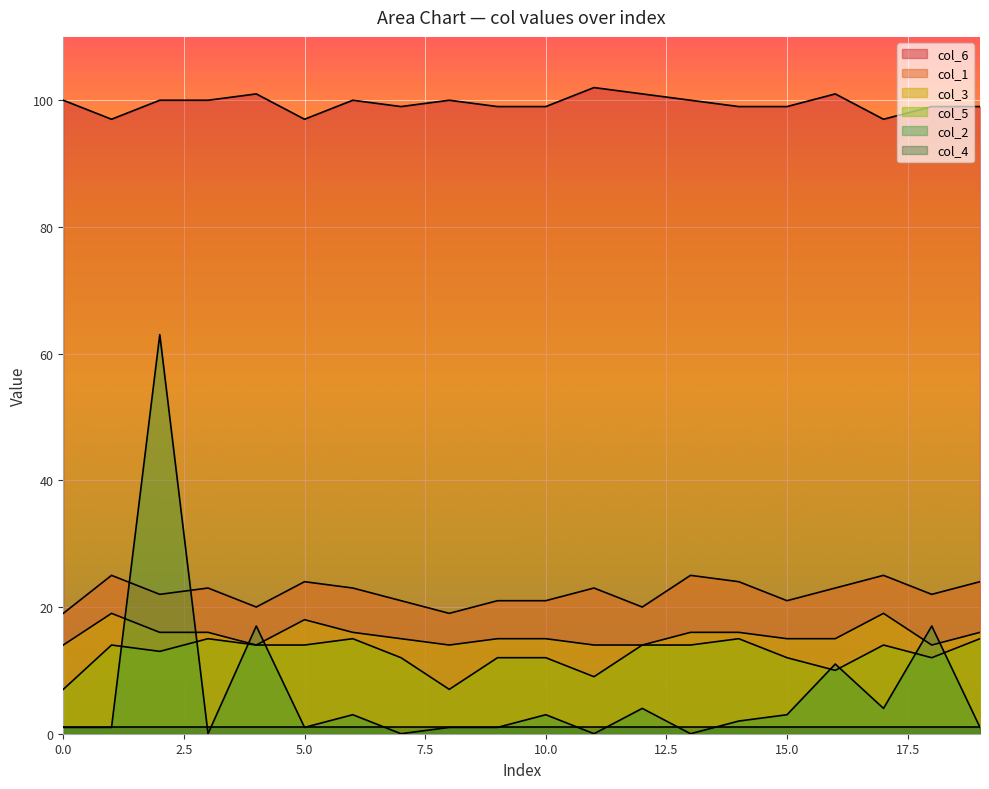

Which series has the largest total across all categories?

col_6